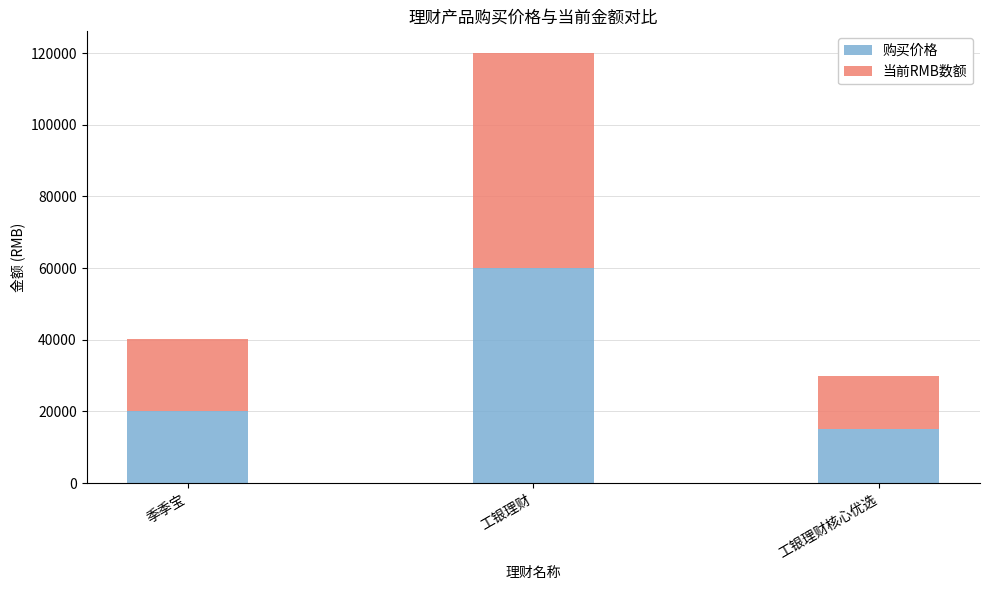

Read the 购买价格 value at 工银理财.

60000.0